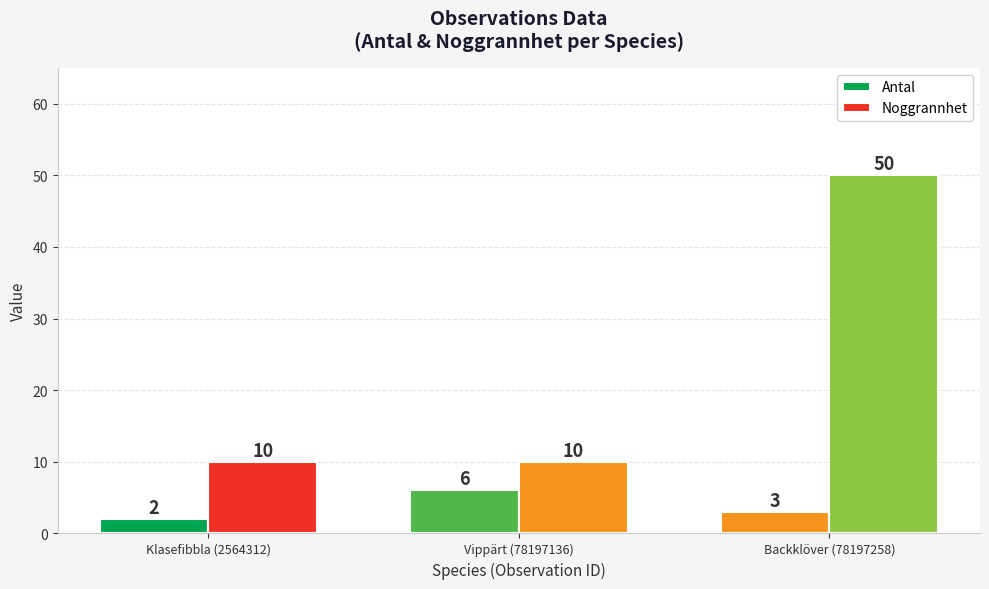

At how many categories does at least one series exceed 38?

1